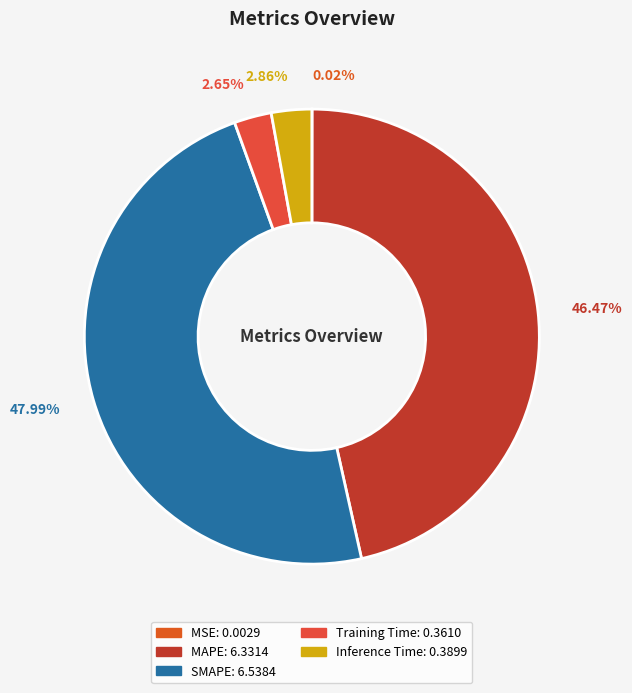

Which category has the smallest portion of the pie?

MSE